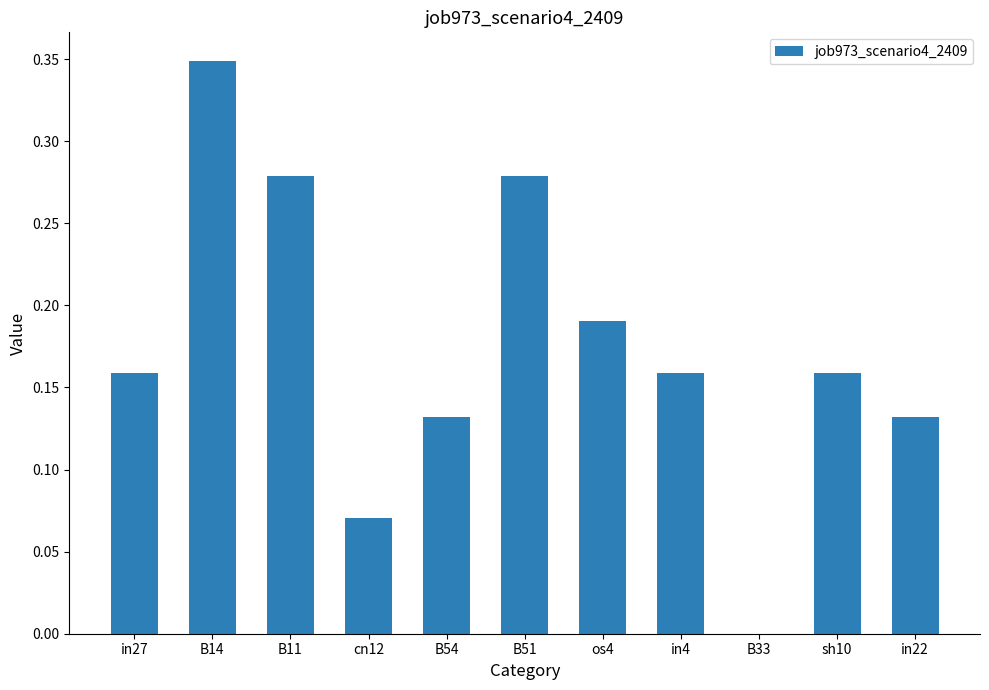

Between B33 and in4, which is larger?

in4